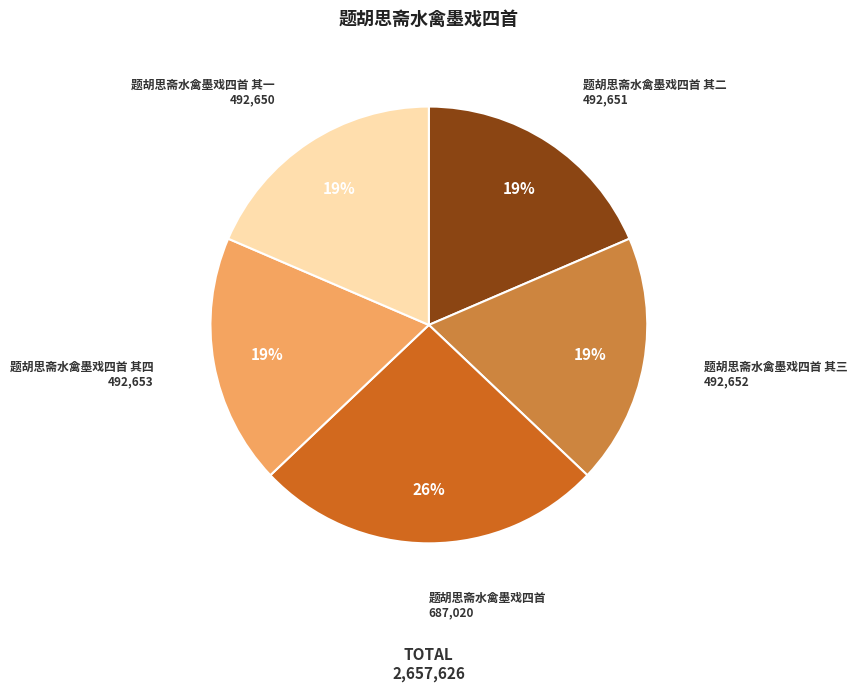

Count the number of slices in the pie.

5